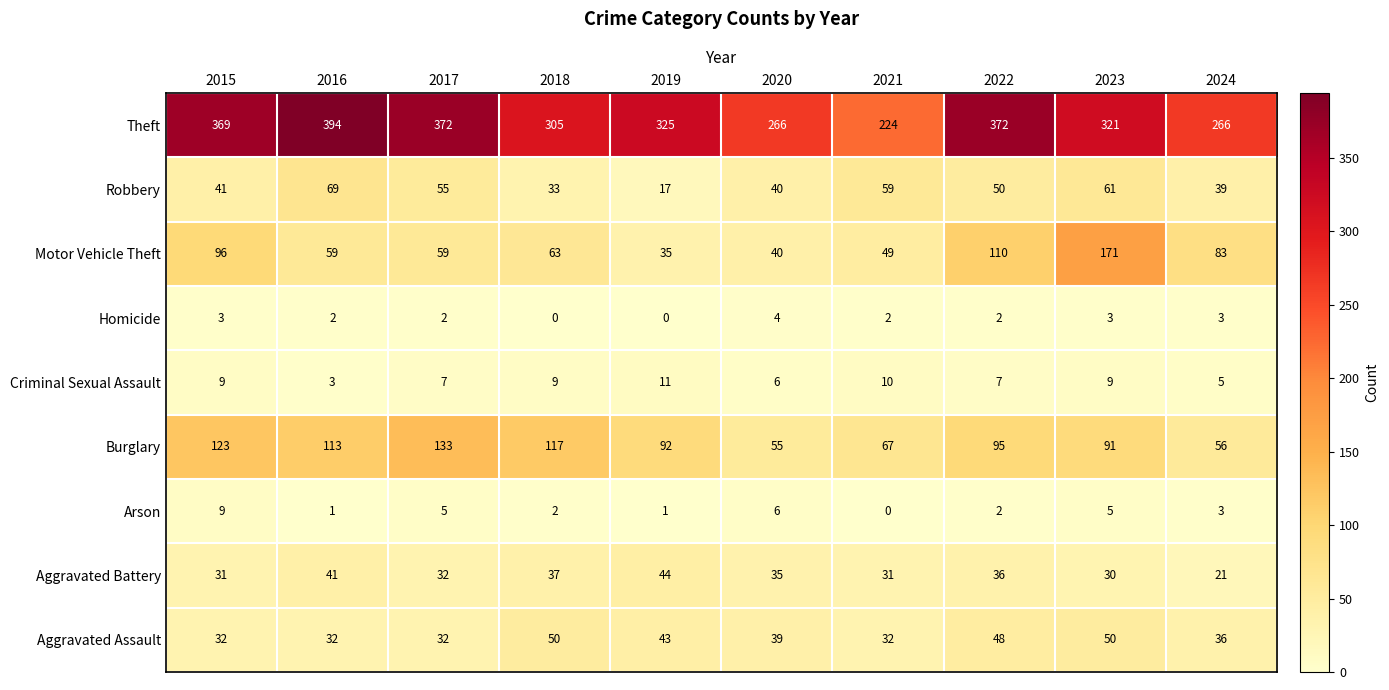

What is the difference between the second highest and minimum values in the Aggravated Assault series?

18